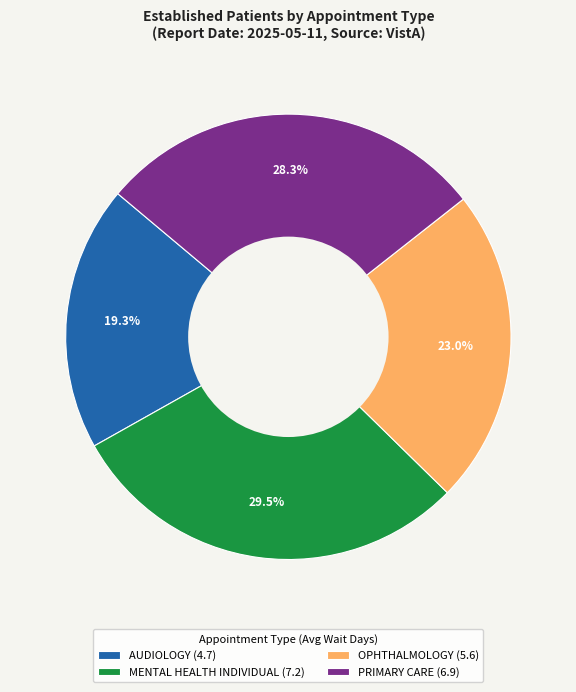

What percentage is NOT represented by MENTAL HEALTH INDIVIDUAL (7.2)?

70.5%